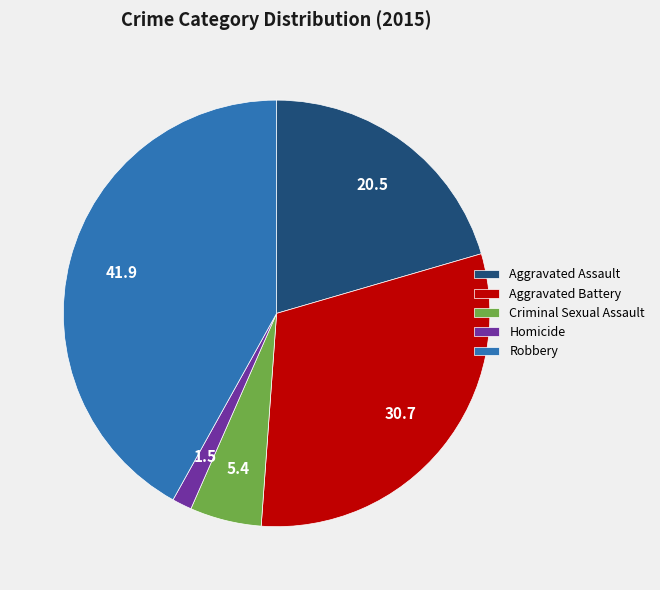

Is there a majority slice in this chart?

No